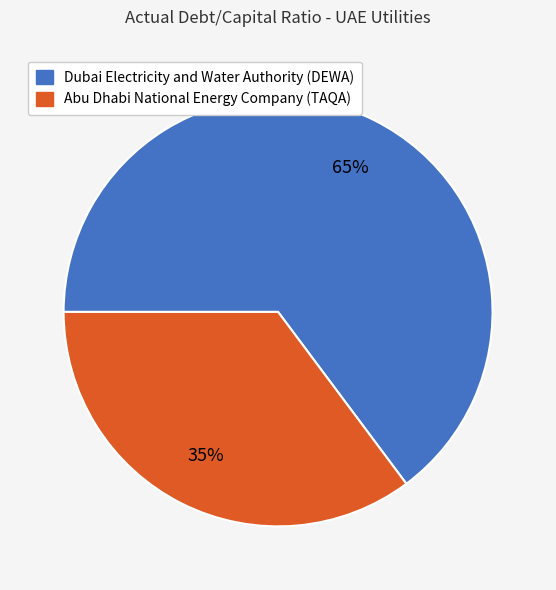

How many slices are in this pie chart?

2